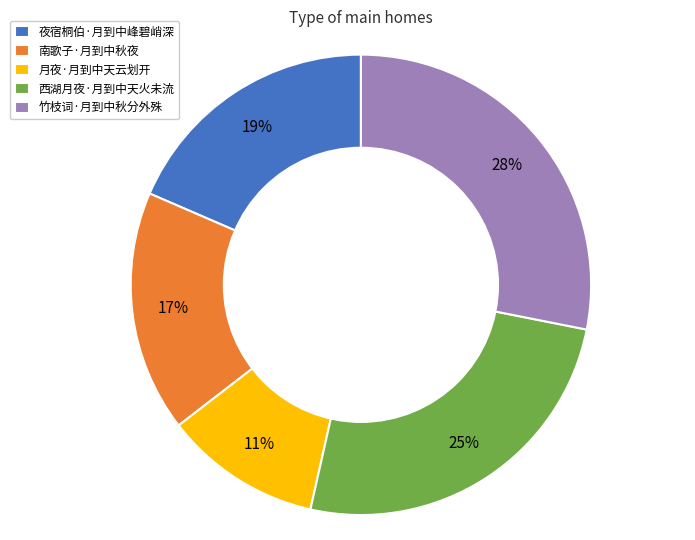

Is it true that 西湖月夜·月到中天火未流 is 25% of the pie?

True